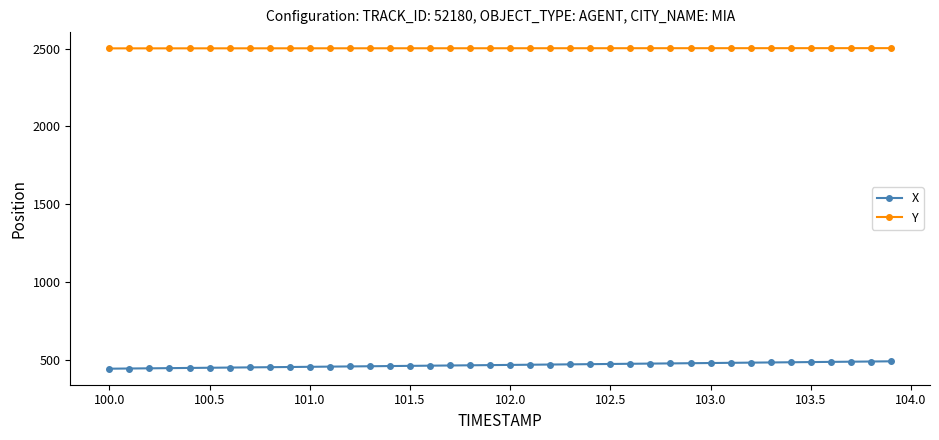

True or false: X and Y intersect in this chart.

False